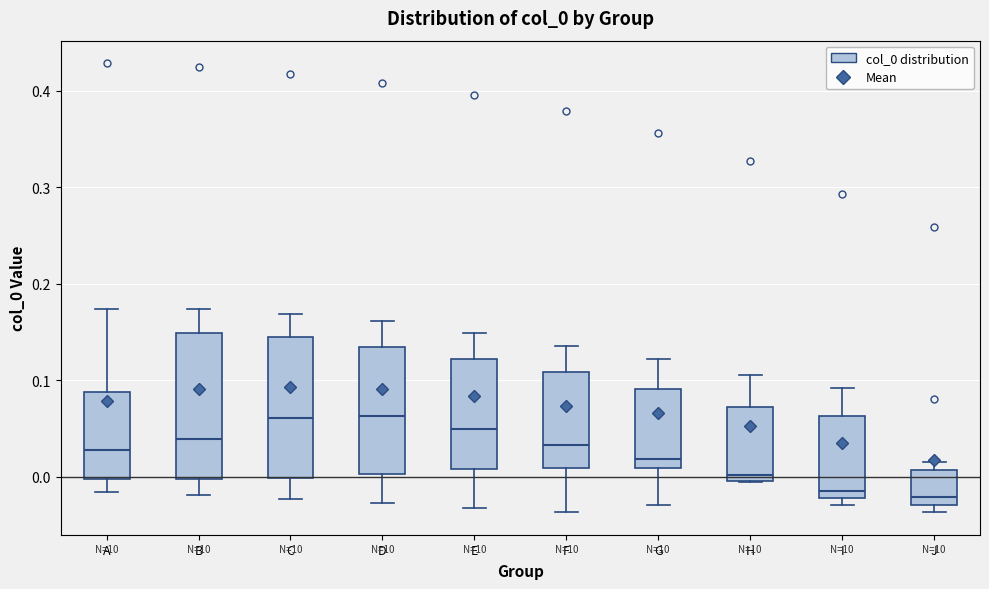

Where does the median line of the box for F sit on the y-axis? The values are not printed on the chart, so give them approximately, as read against the axis.

0.03